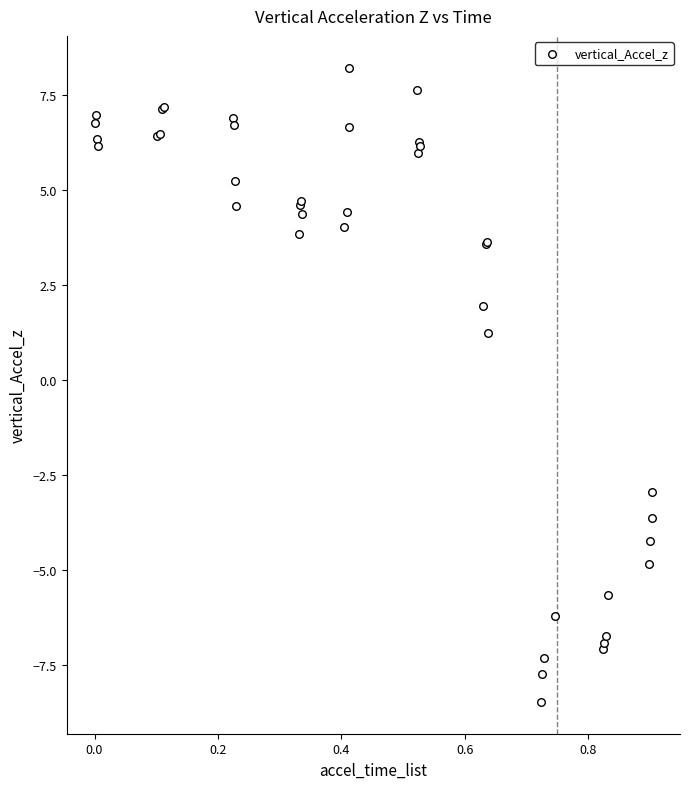

What Y value in the scatter plot is closest to 0?

1.2